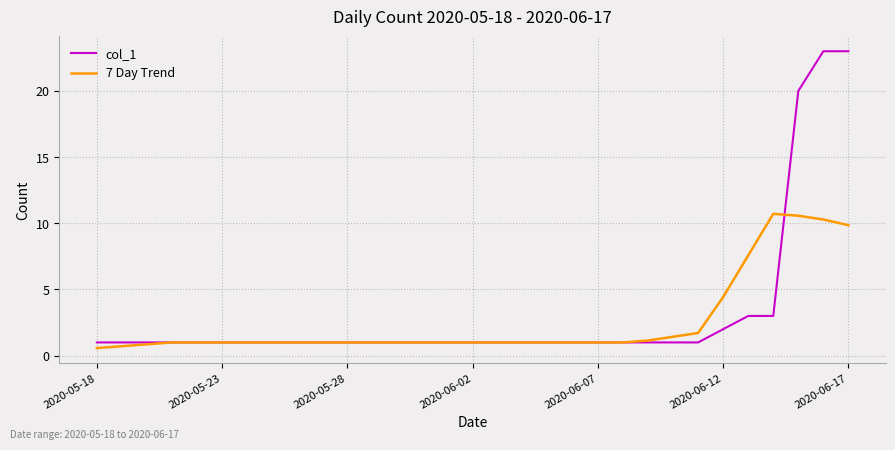

List the series in order of their overall mean, highest first.

col_1, 7 Day Trend